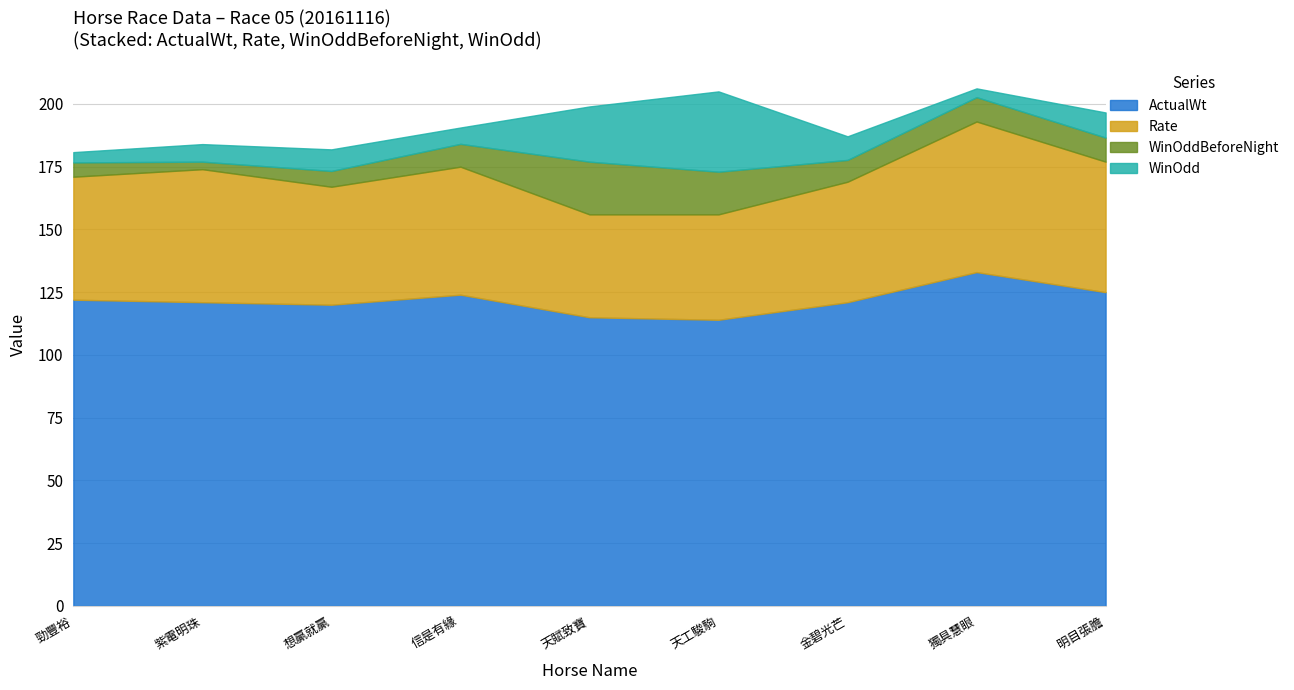

How many values in the WinOddBeforeNight series are below 9?

4